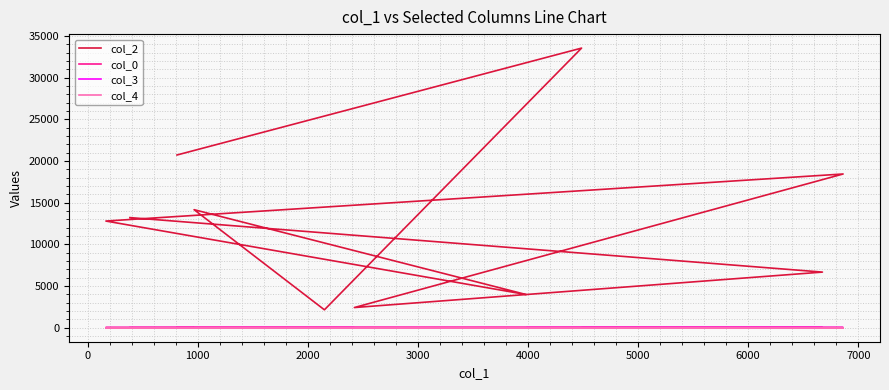

How many lines are shown in the chart?

4